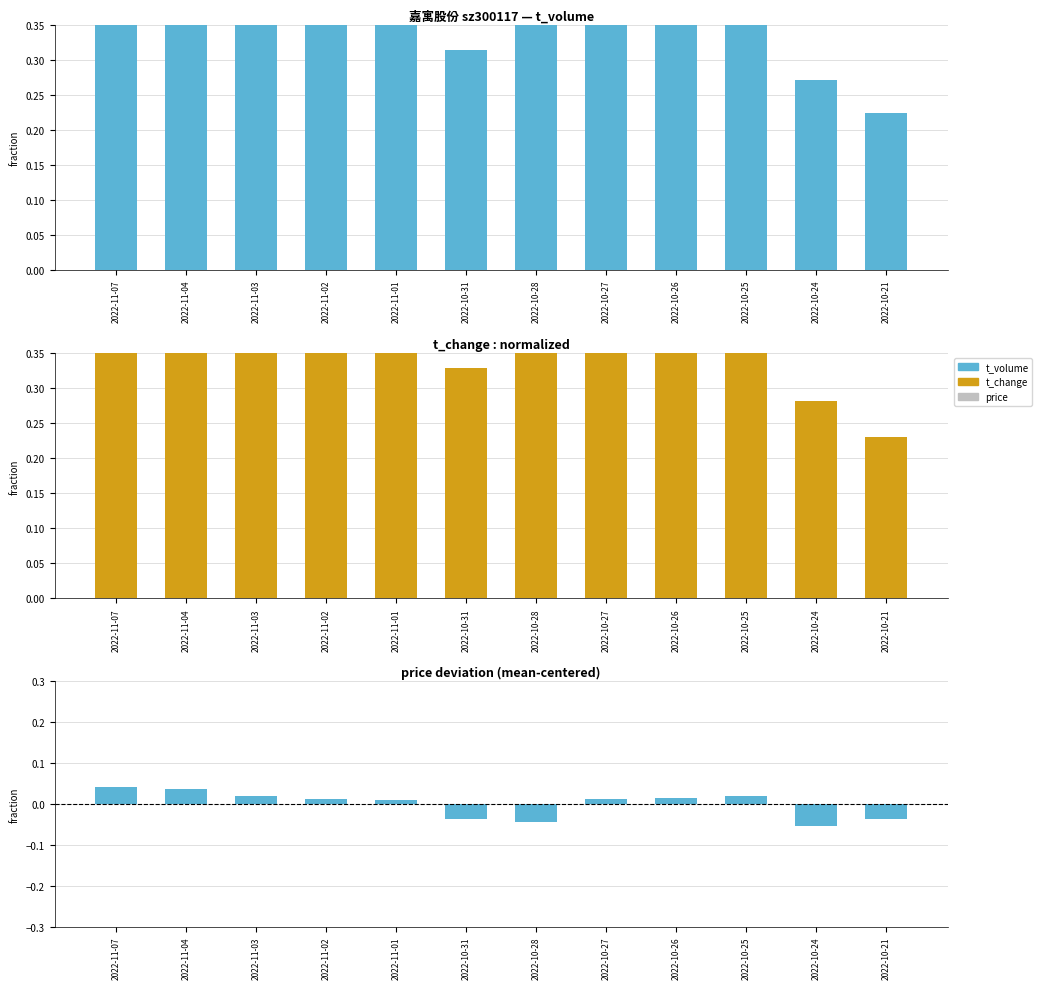

Reading left to right, what are all the values shown in this chart?

t_volume: 2022-11-07=0.4	2022-11-04=0.4	2022-11-03=0.4	2022-11-02=0.4	2022-11-01=0.5	2022-10-31=0.3	2022-10-28=0.5	2022-10-27=0.6	2022-10-26=0.7	2022-10-25=1.0	2022-10-24=0.3	2022-10-21=0.2
t_change: 2022-11-07=0.4	2022-11-04=0.4	2022-11-03=0.4	2022-11-02=0.4	2022-11-01=0.5	2022-10-31=0.3	2022-10-28=0.6	2022-10-27=0.6	2022-10-26=0.7	2022-10-25=1.0	2022-10-24=0.3	2022-10-21=0.2
price: 2022-11-07=0.0	2022-11-04=0.0	2022-11-03=0.0	2022-11-02=0.0	2022-11-01=0.0	2022-10-31=-0.0	2022-10-28=-0.0	2022-10-27=0.0	2022-10-26=0.0	2022-10-25=0.0	2022-10-24=-0.1	2022-10-21=-0.0